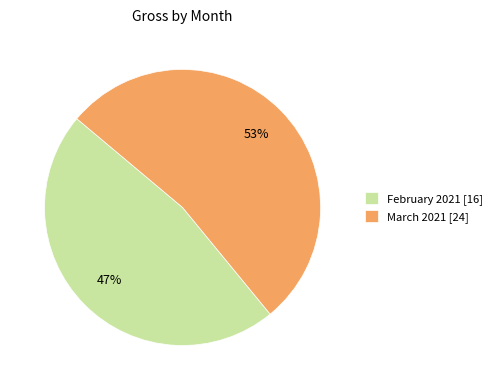

To the nearest percent, what is the combined percentage of February 2021 [16] and March 2021 [24]?

100%